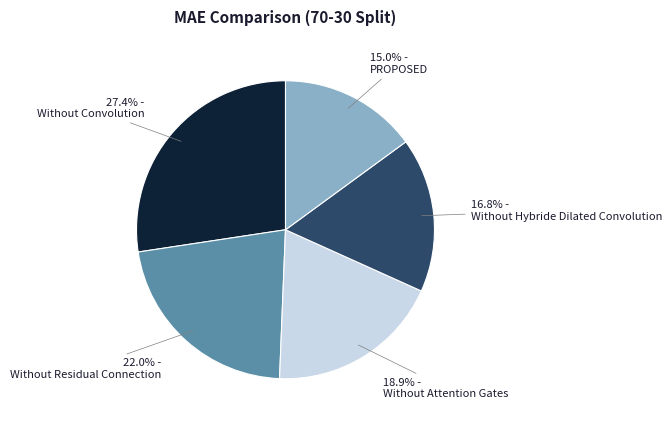

How many slices are in this pie chart?

5